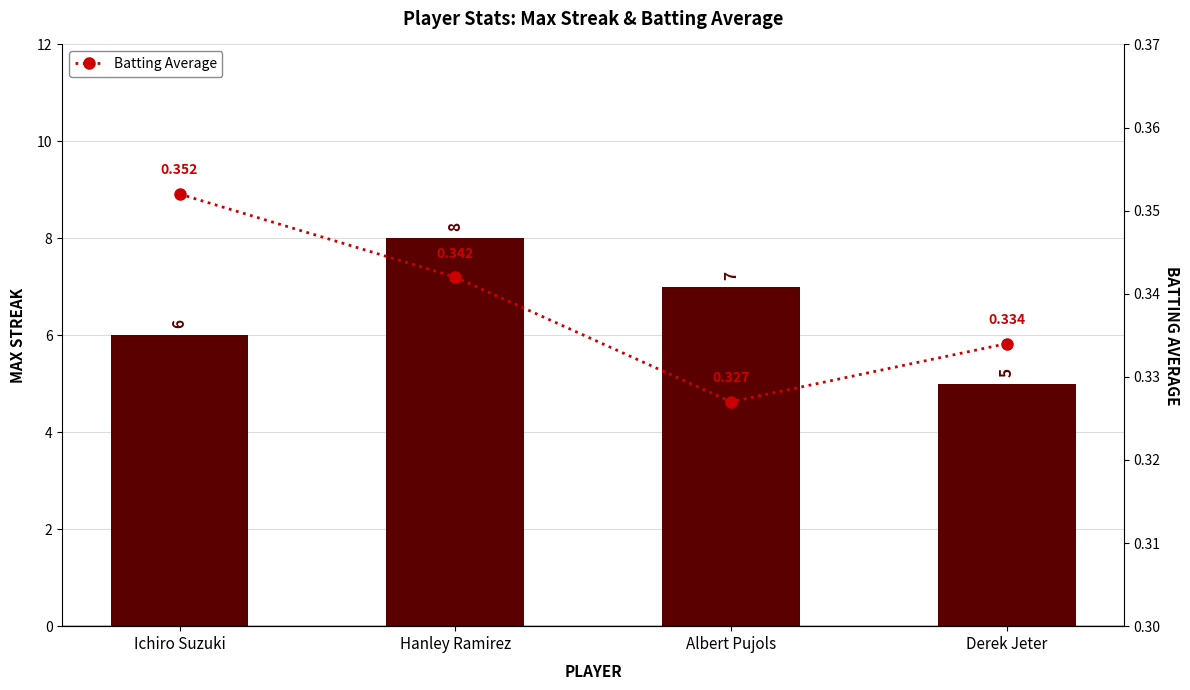

Which category has the highest value across all series?

Hanley Ramirez